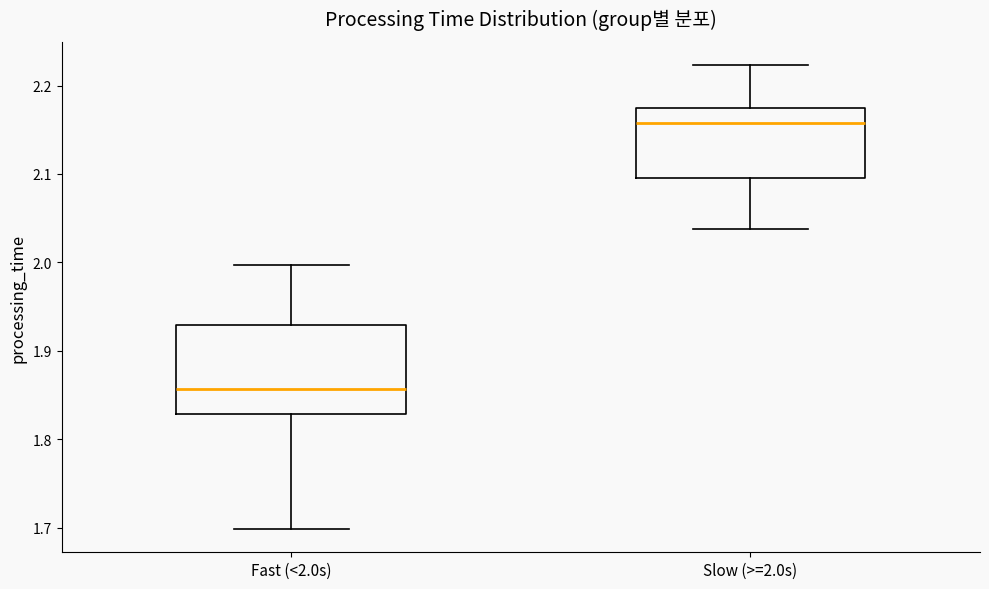

Which box's median line is the lowest?

Fast (<2.0s)